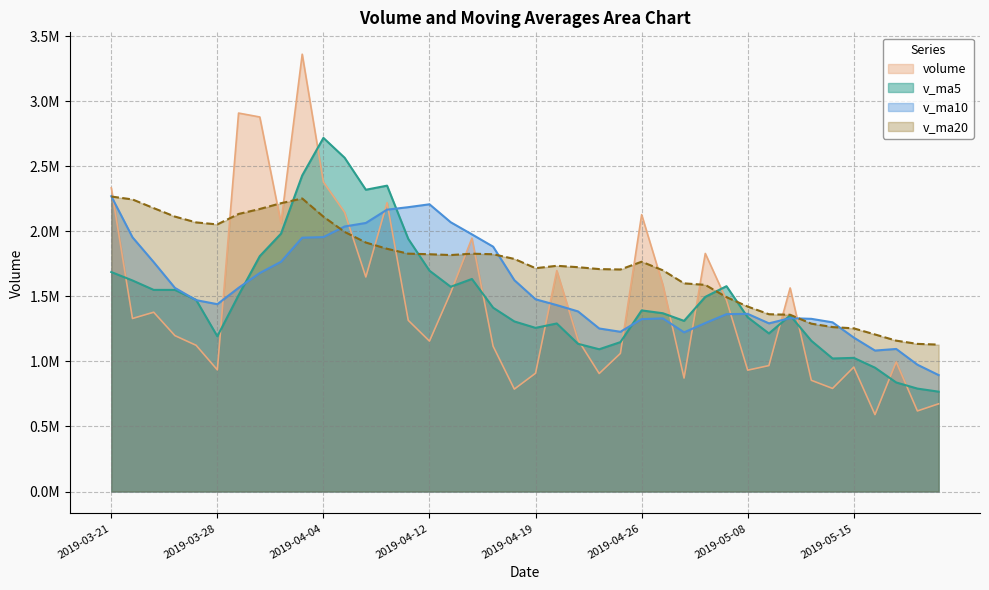

Between 2019-03-21 and 2019-04-08, which series saw the biggest shift?

v_ma5